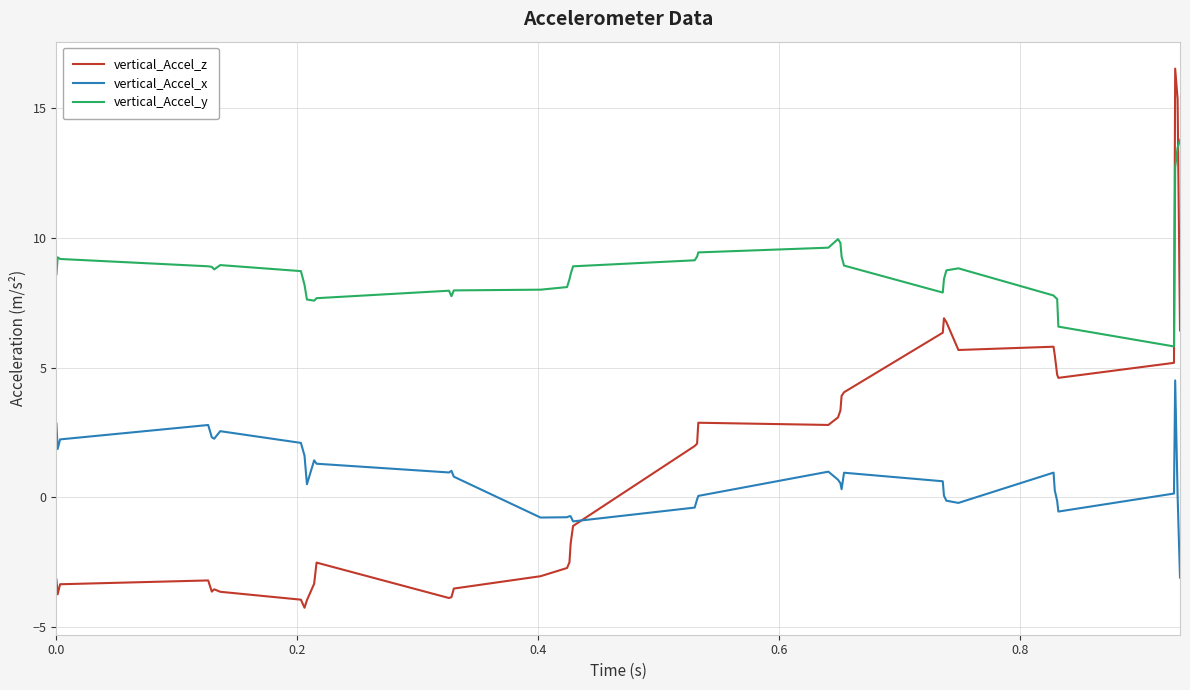

List the series in order of their peak value, highest first.

vertical_Accel_z, vertical_Accel_y, vertical_Accel_x